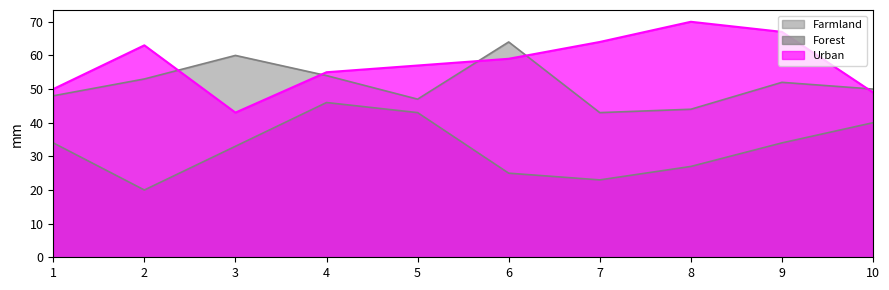

What is the sum of all Urban values?

577